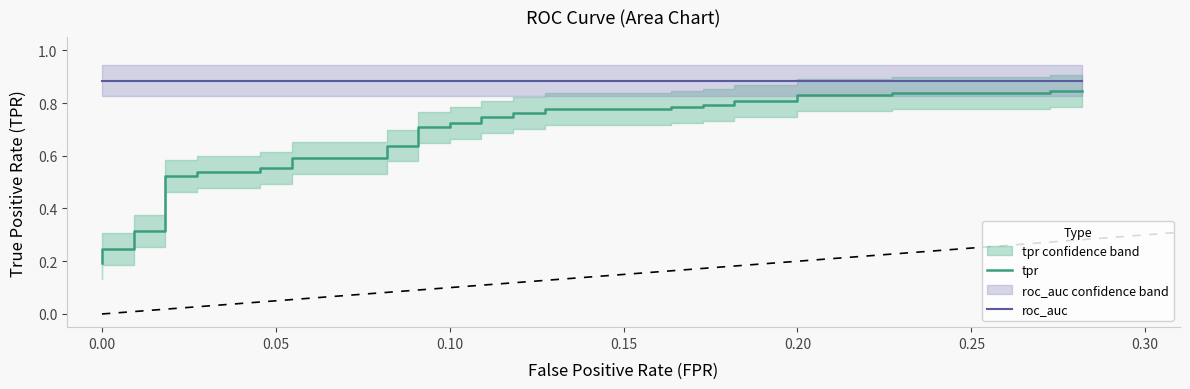

Reading right to left, transcribe all the data shown in this chart.

tpr: 0.8	0.8	0.8	0.8	0.8	0.8	0.8	0.8	0.8	0.8	0.8	0.8	0.8	0.8	0.8	0.8	0.7	0.7	0.7	0.7	0.7	0.7	0.6	0.6	0.6	0.6	0.6	0.6	0.5	0.5	0.5	0.5	0.3	0.3	0.3	0.3	0.2	0.2	0.2	0.2
roc_auc: 0.9	0.9	0.9	0.9	0.9	0.9	0.9	0.9	0.9	0.9	0.9	0.9	0.9	0.9	0.9	0.9	0.9	0.9	0.9	0.9	0.9	0.9	0.9	0.9	0.9	0.9	0.9	0.9	0.9	0.9	0.9	0.9	0.9	0.9	0.9	0.9	0.9	0.9	0.9	0.9